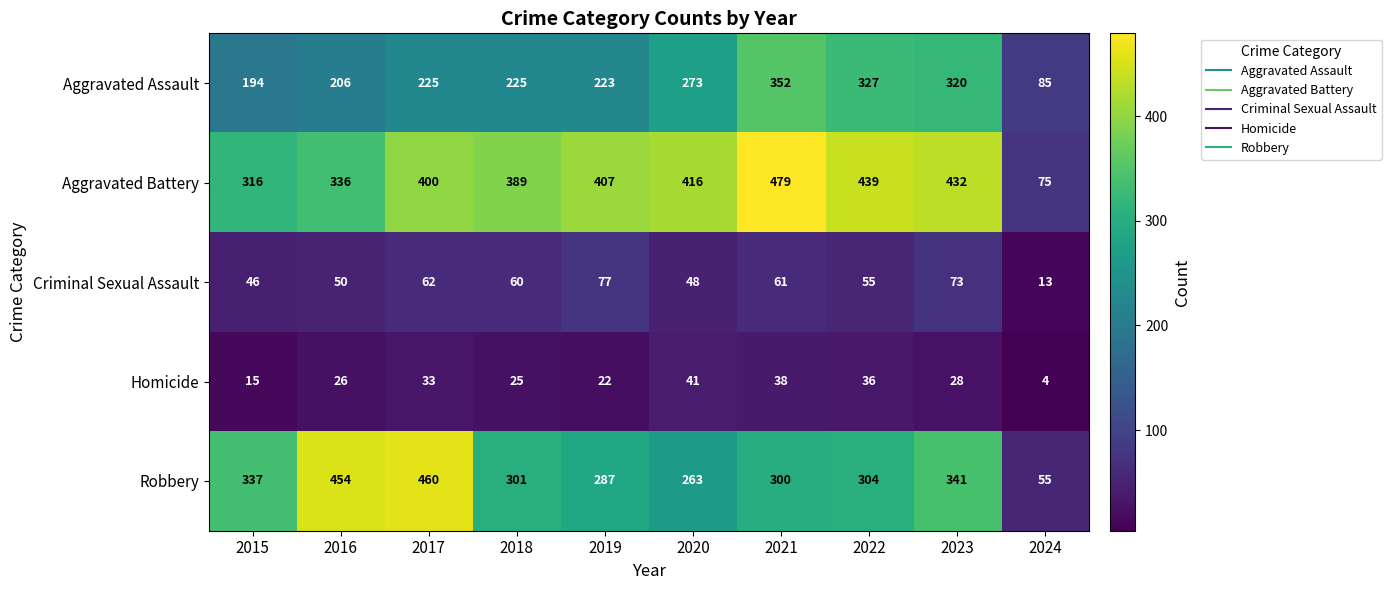

What is the spread (max minus min) of values at 2021?

441